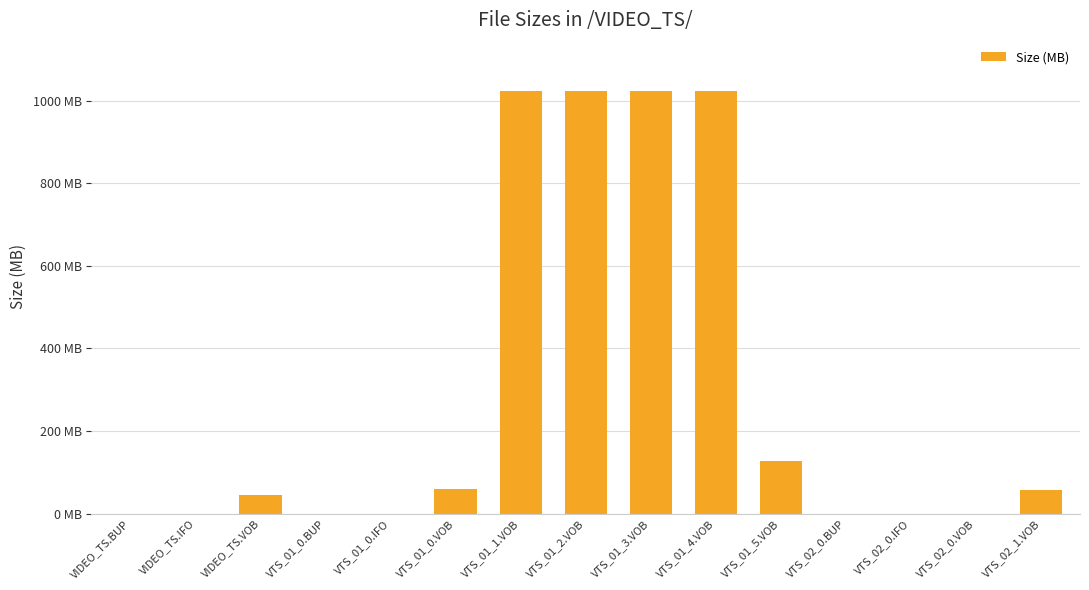

Reading right to left, what are all the values shown in this chart?

VTS_02_1.VOB=56.4	VTS_02_0.VOB=0.0	VTS_02_0.IFO=0.0	VTS_02_0.BUP=0.0	VTS_01_5.VOB=128.7	VTS_01_4.VOB=1023.7	VTS_01_3.VOB=1023.8	VTS_01_2.VOB=1024.0	VTS_01_1.VOB=1023.7	VTS_01_0.VOB=60.6	VTS_01_0.IFO=0.1	VTS_01_0.BUP=0.1	VIDEO_TS.VOB=46.3	VIDEO_TS.IFO=0.0	VIDEO_TS.BUP=0.0